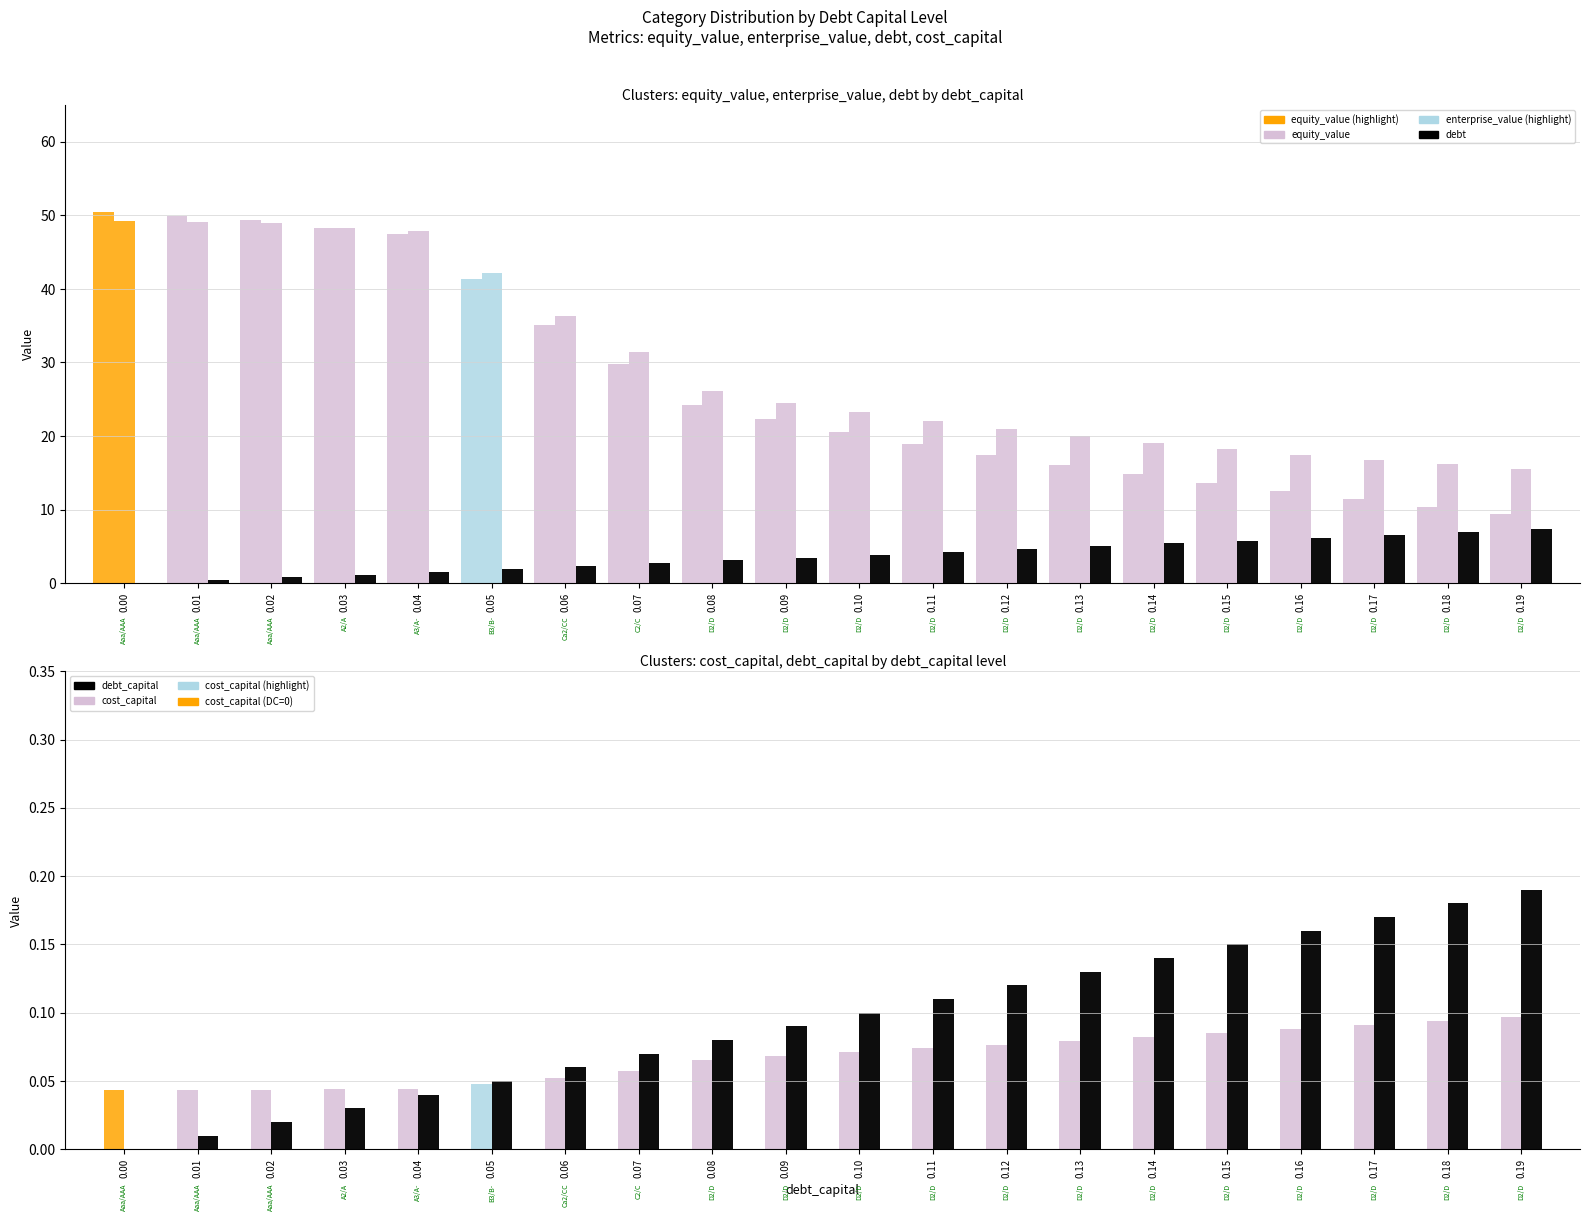

Rank the series by their maximum value, from highest to lowest.

equity_value, enterprise_value, debt, debt_capital, cost_capital